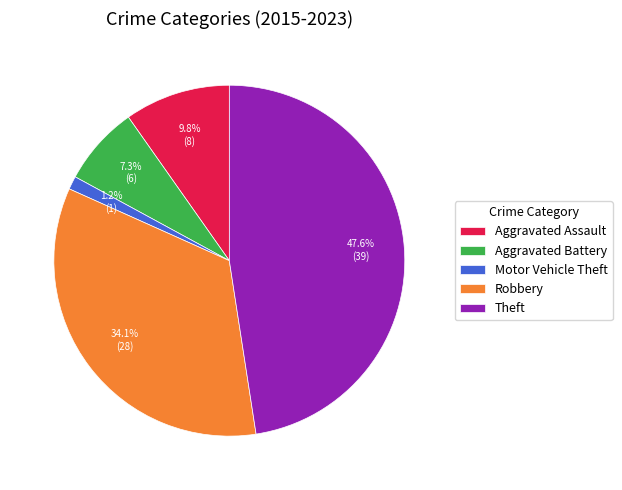

Rank the categories by value from lowest to highest.

Motor Vehicle Theft, Aggravated Battery, Aggravated Assault, Robbery, Theft